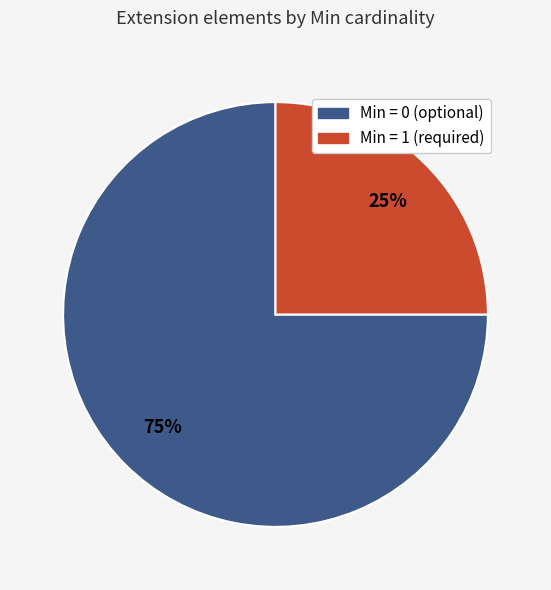

To the nearest percent, what is the combined percentage of Min = 0 (optional) and Min = 1 (required)?

100%